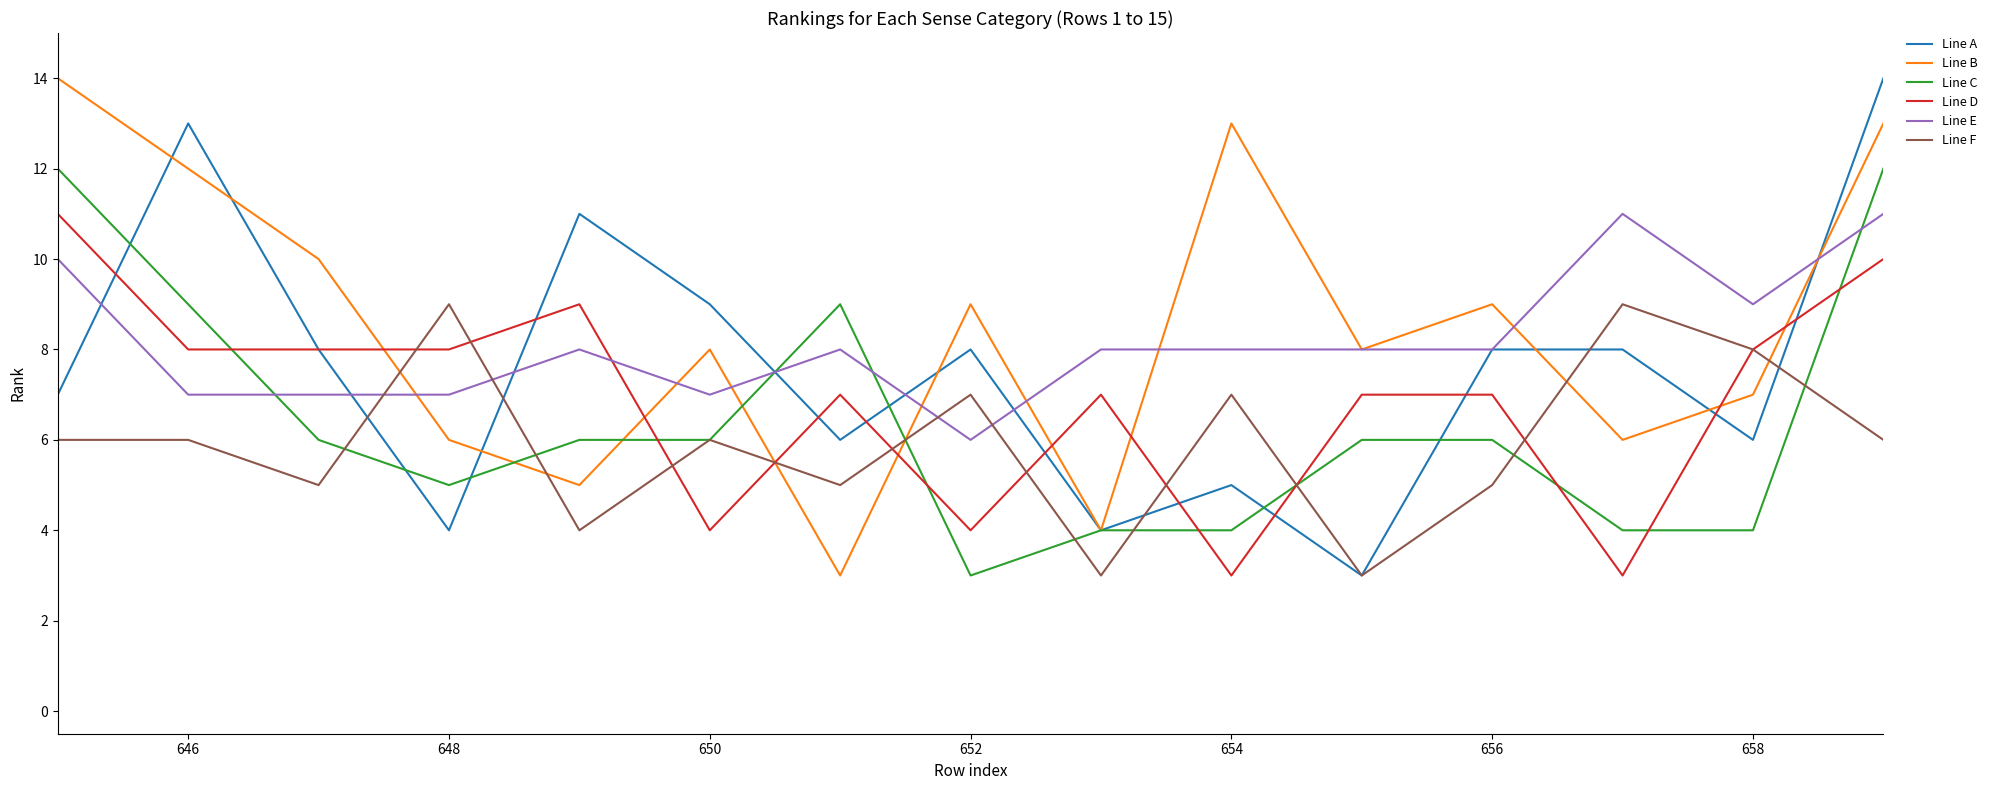

What is the minimum value shown in the chart?

3